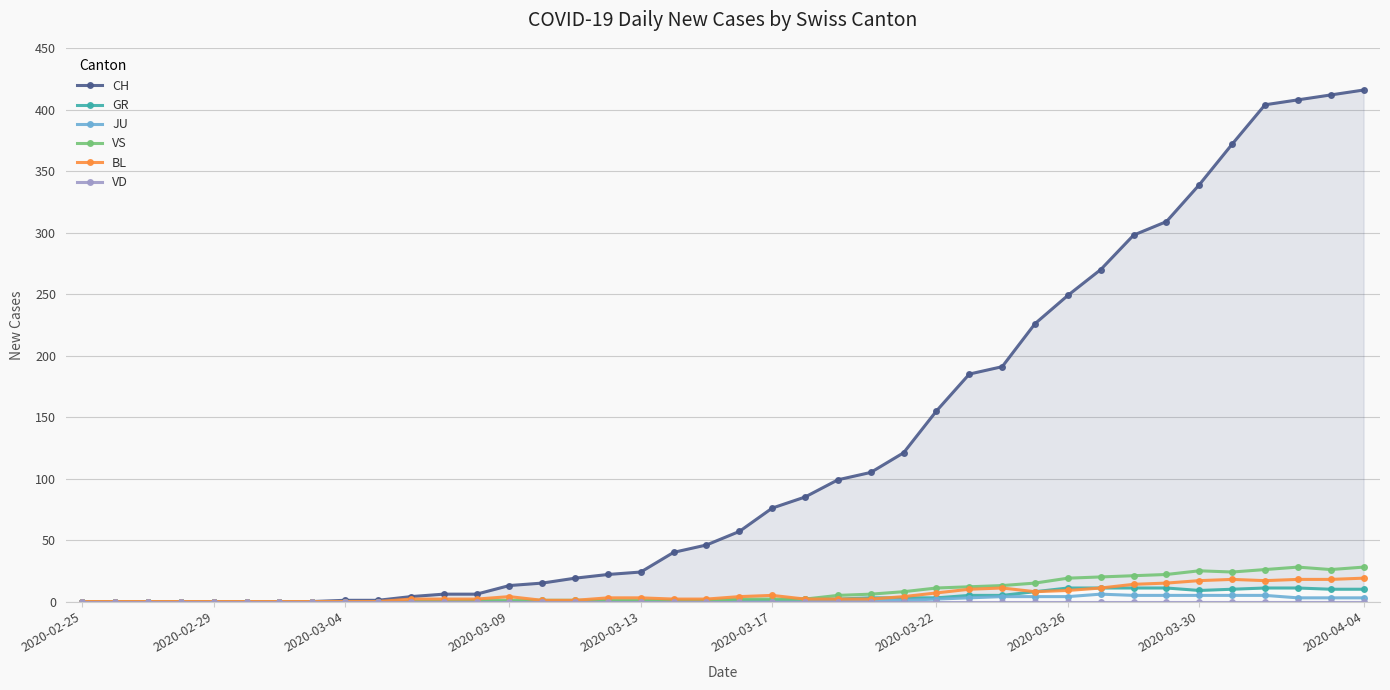

How many positive values does the BL series have?

30